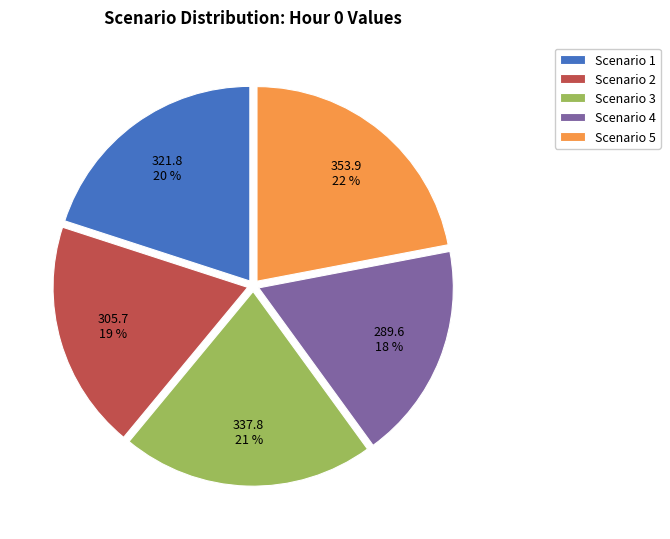

To the nearest percent, what percentage of the pie is Scenario 4?

18%